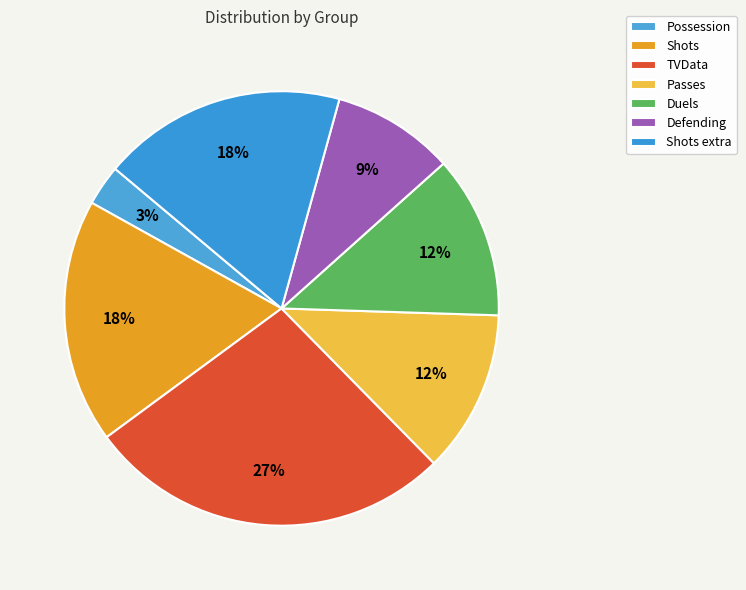

Count the number of slices in the pie.

7